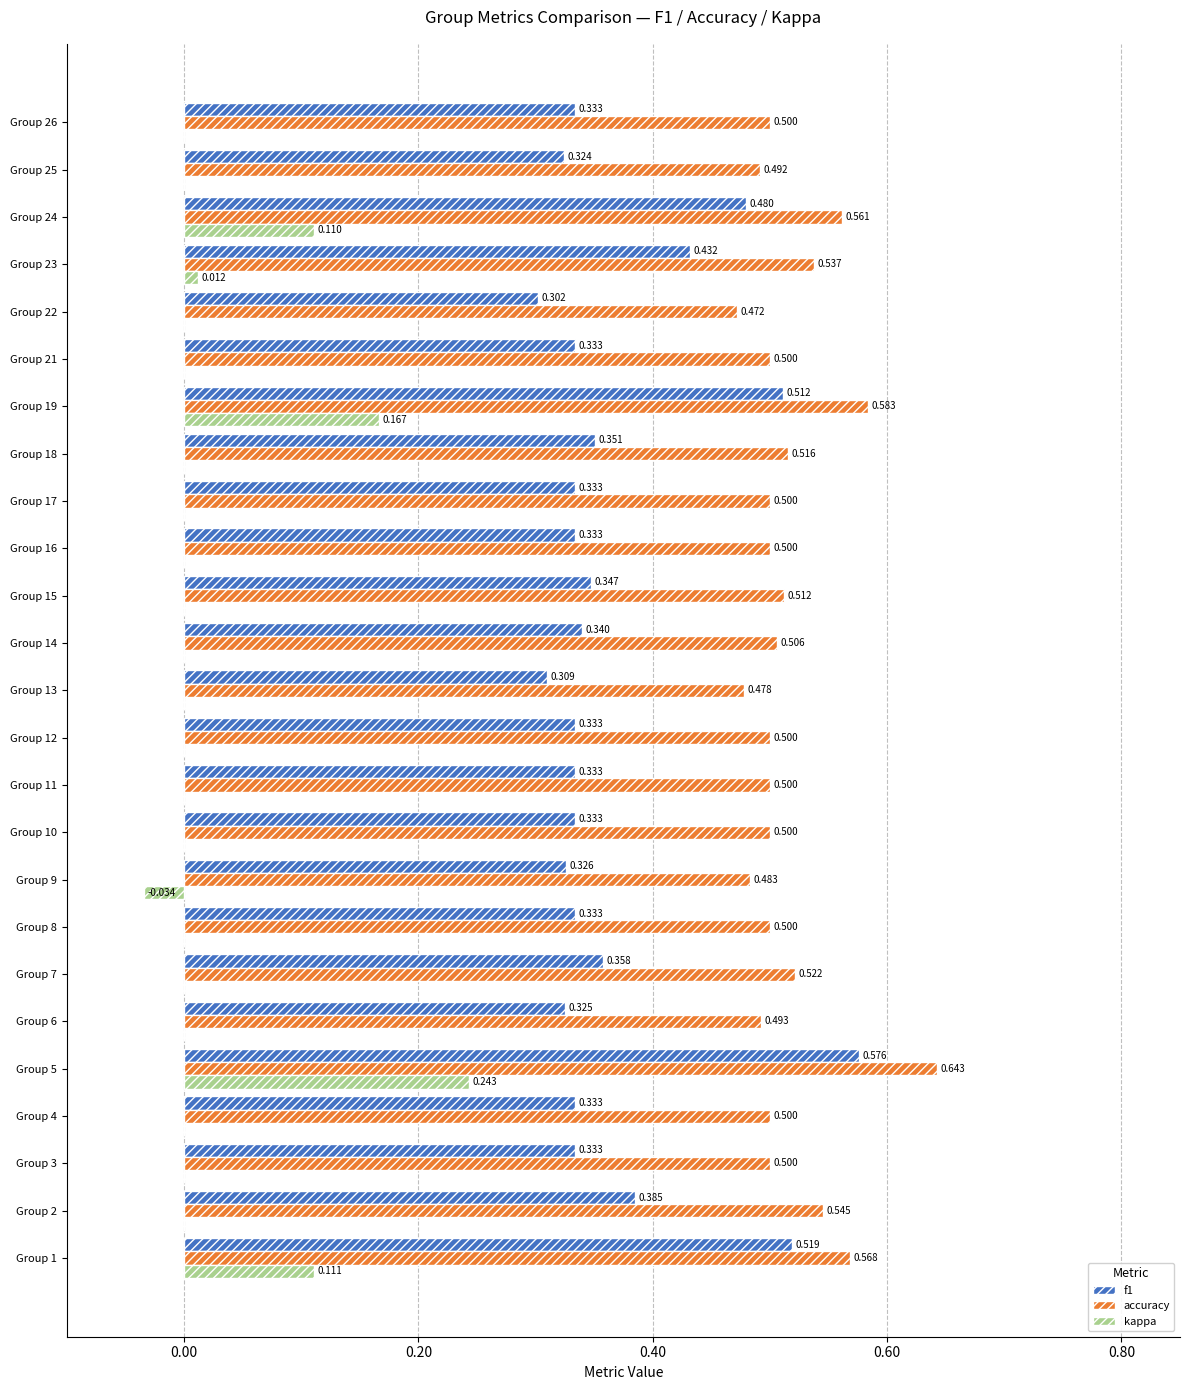

Is the value of f1 at Group 17 greater than the value of kappa at Group 24?

Yes